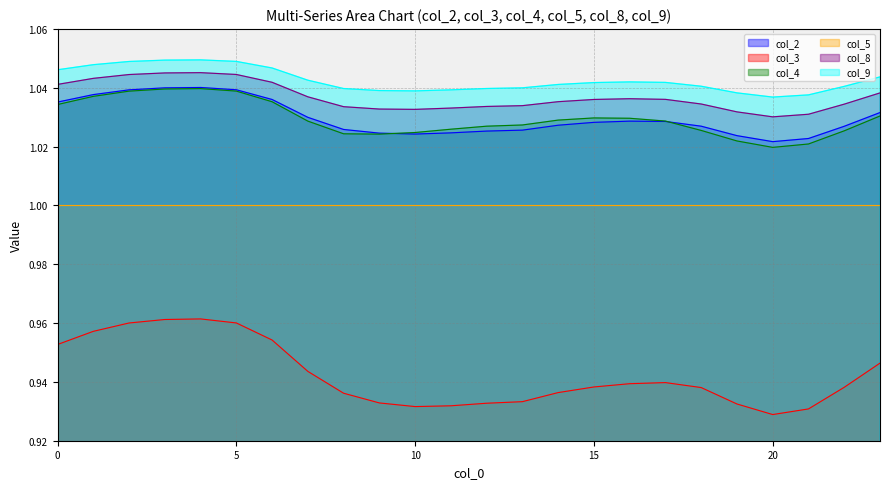

What are all the series names shown in the legend?

col_2 line, col_3 line, col_4 line, col_5 line, col_8 line, col_9 line